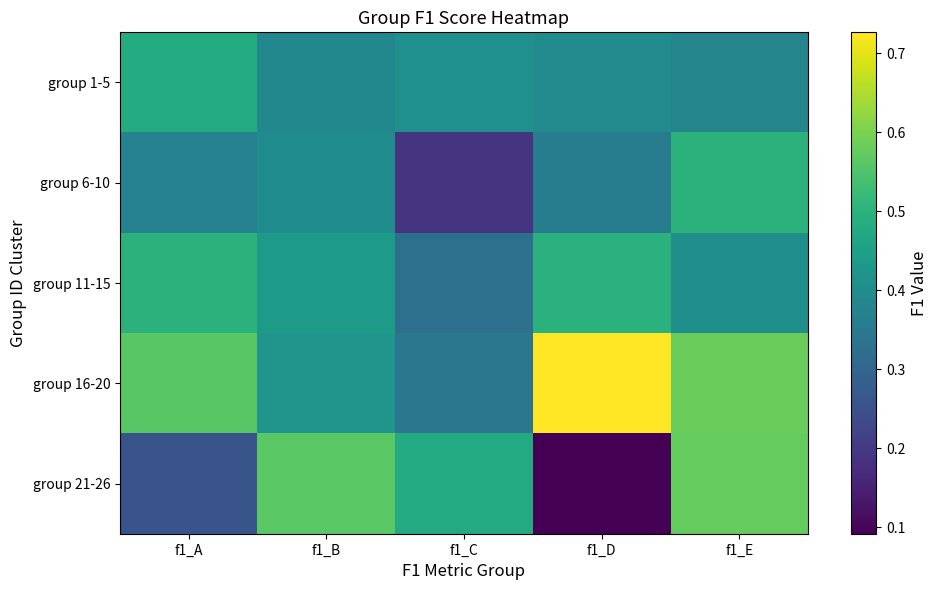

At f1_B, list the series in order from smallest to largest.

group 1-5, group 6-10, group 16-20, group 11-15, group 21-26